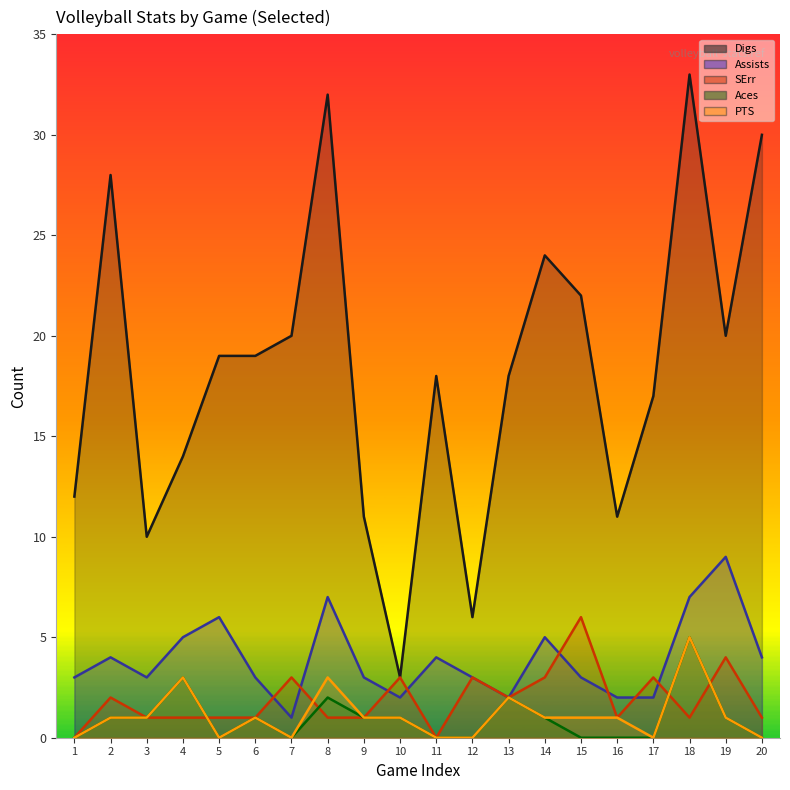

How many distinct data groups are displayed?

5